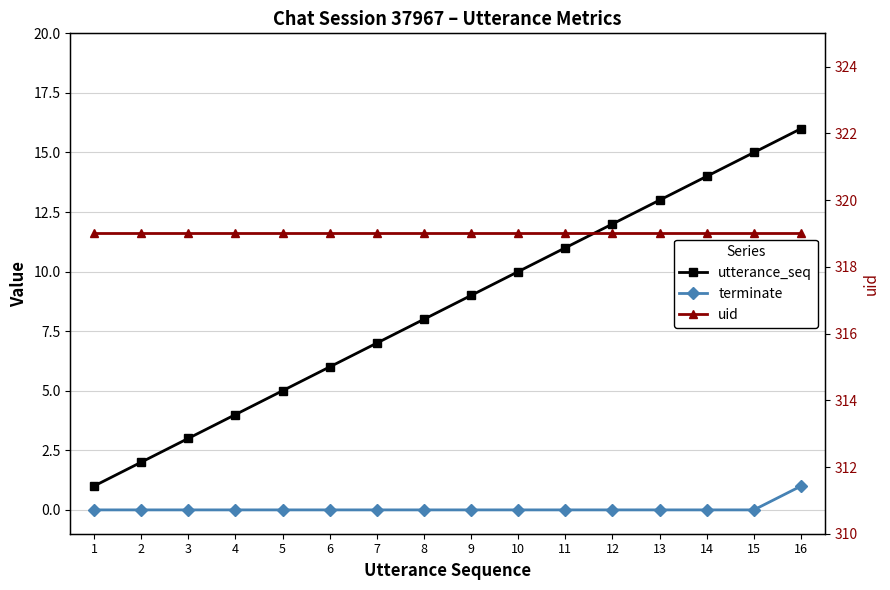

True or false: terminate and uid intersect in this chart.

False